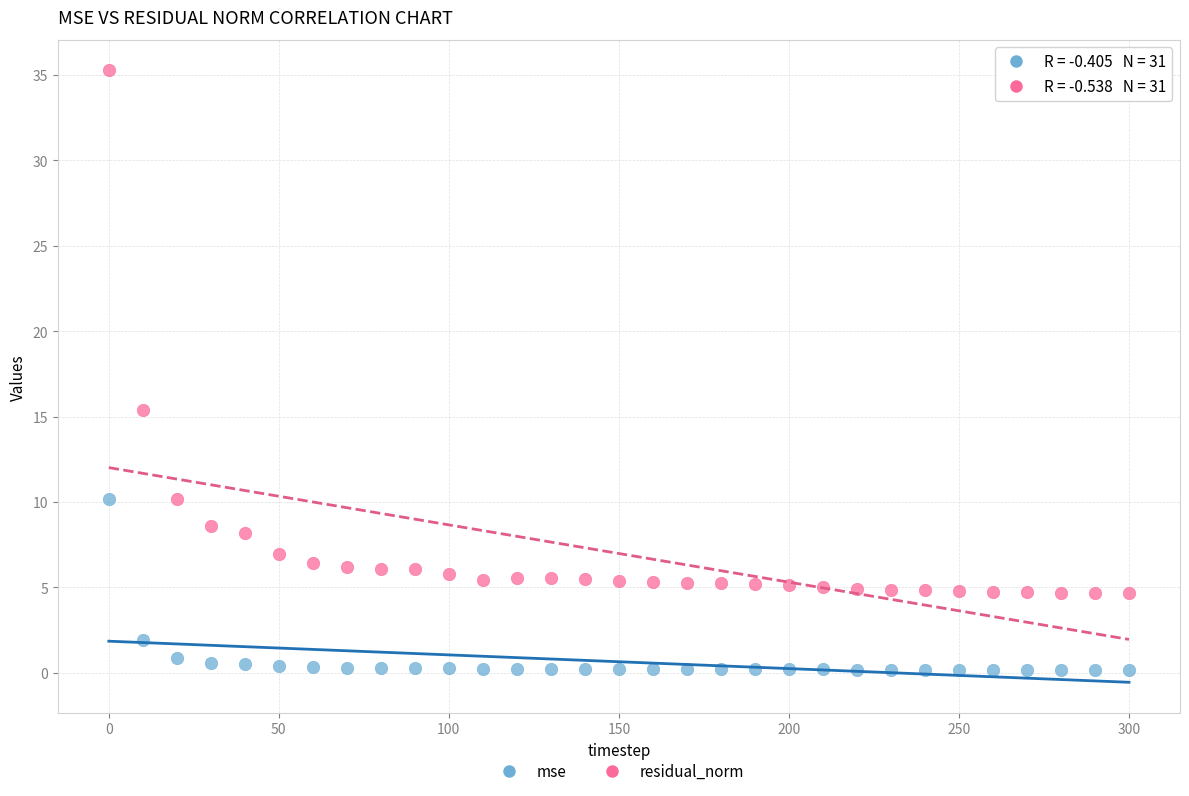

What are all the series names shown in the legend?

mse, residual_norm